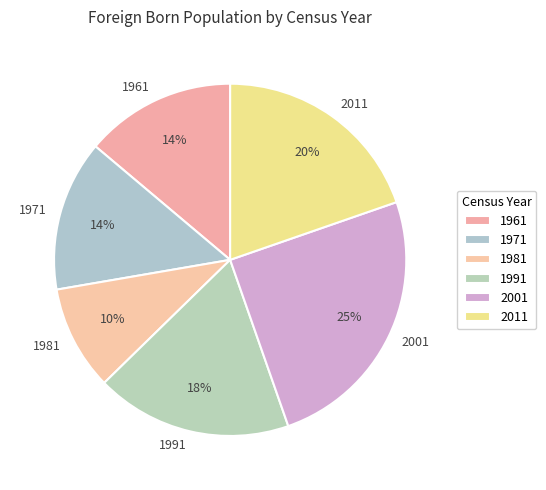

Do 2011 and 1961 together represent more than half of the pie?

No